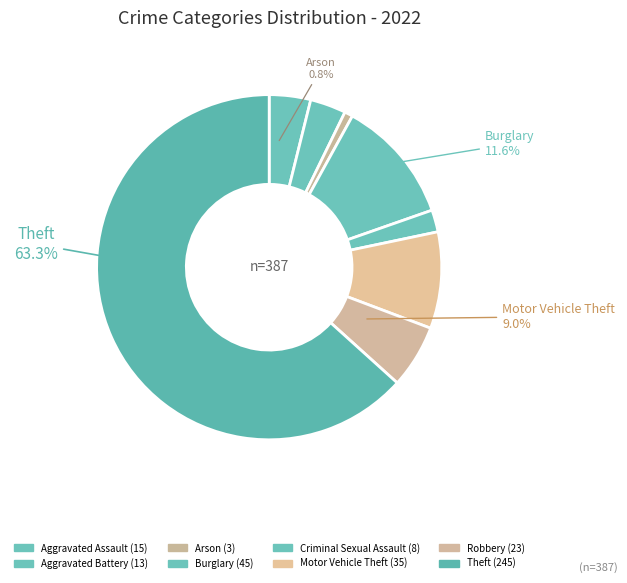

What portion of the pie excludes Robbery?

94.1%